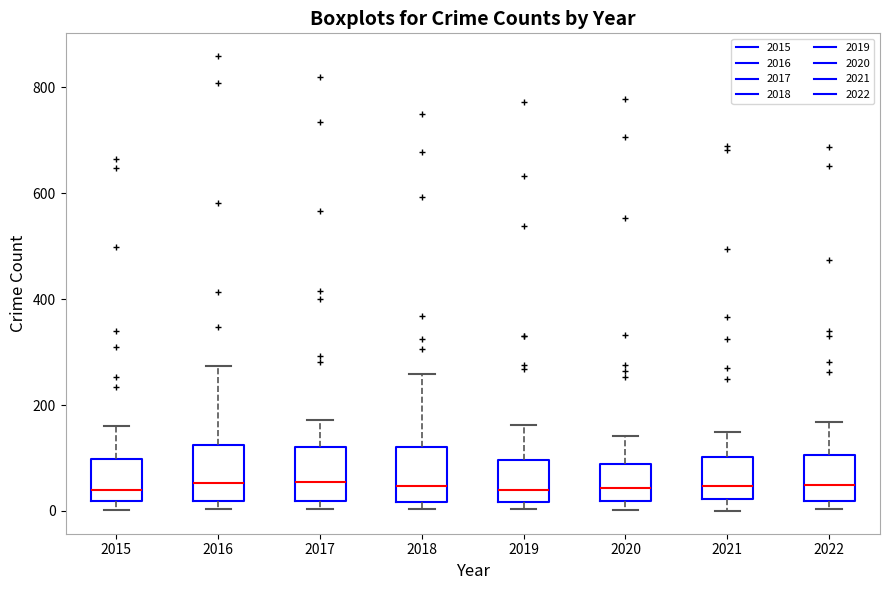

Reading left to right, read every box against the y-axis: the position of its median line, the range the box covers, and the ends of its whiskers. The values are not printed on the chart, so give them approximately, as read against the axis.

2015: median 40, box 20 to 100, whiskers 0 to 160
2016: median 60, box 20 to 120, whiskers 0 to 280
2017: median 60, box 20 to 120, whiskers 0 to 180
2018: median 40, box 20 to 120, whiskers 0 to 260
2019: median 40, box 20 to 100, whiskers 0 to 160
2020: median 40, box 20 to 80, whiskers 0 to 140
2021: median 40, box 20 to 100, whiskers 0 to 160
2022: median 40, box 20 to 100, whiskers 0 to 160